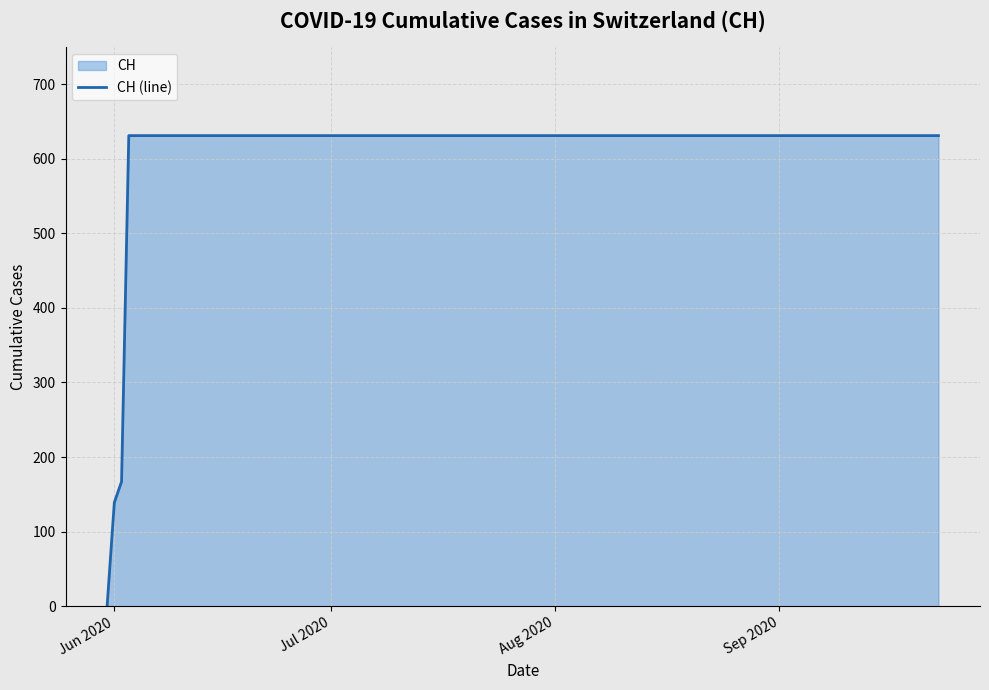

What is the greatest value displayed?

631